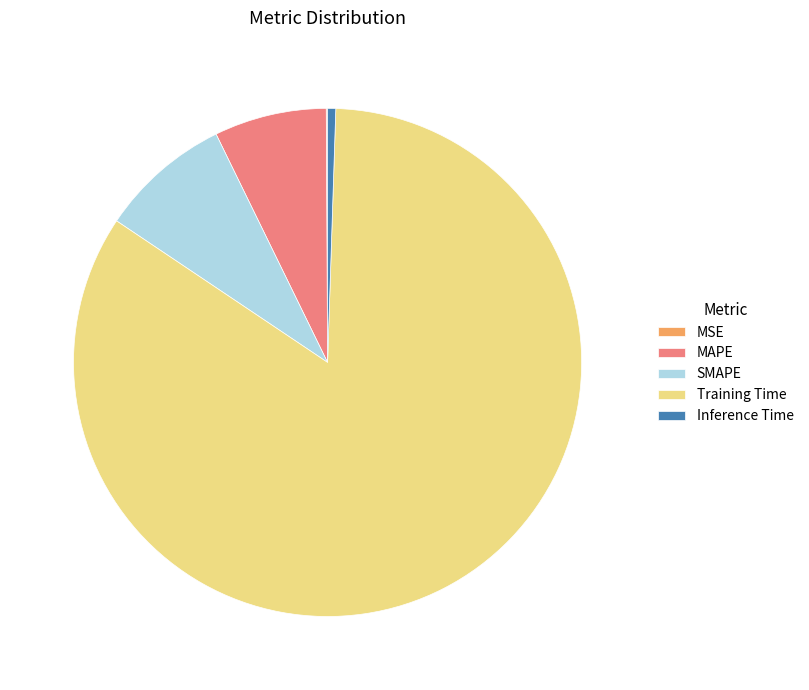

The Inference Time slice represents 9% of the pie. True or false?

False